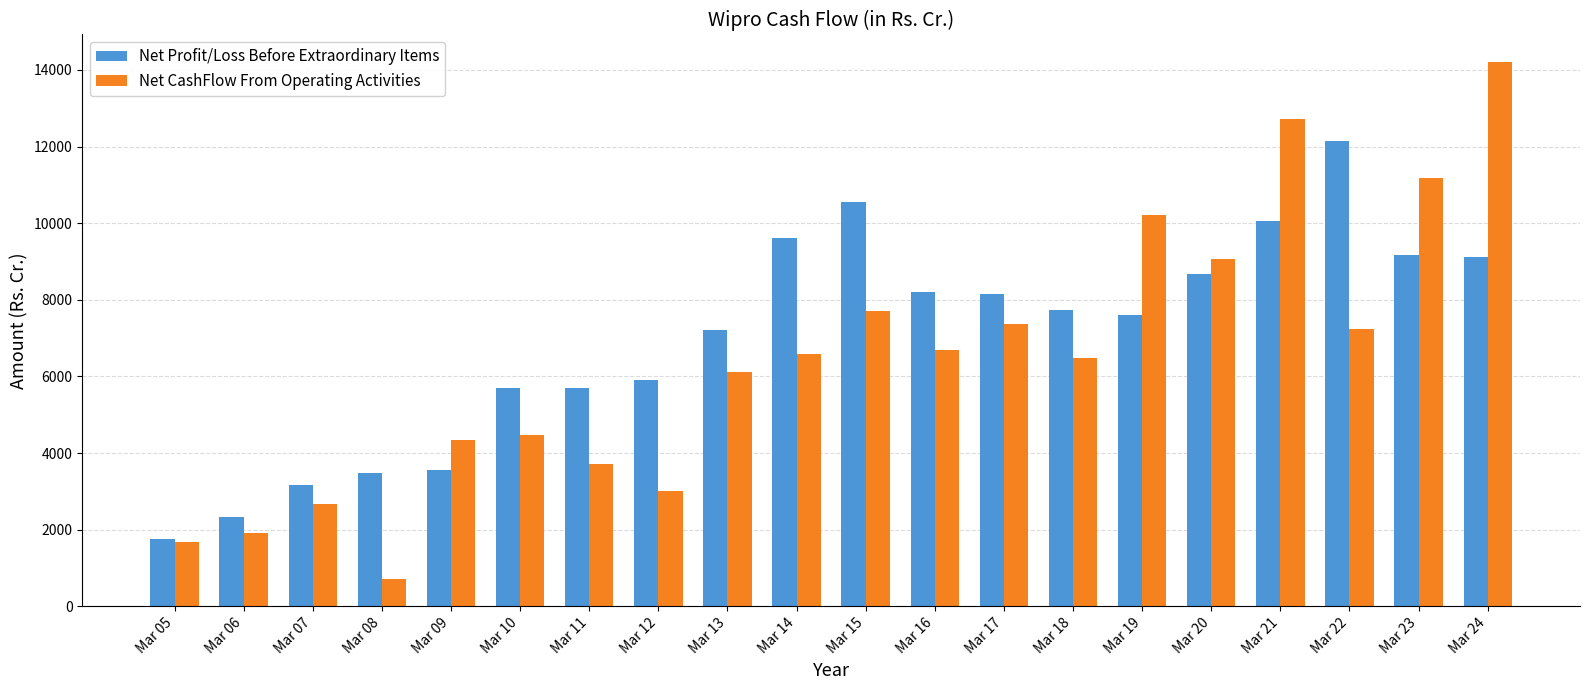

Where does the Net CashFlow From Operating Activities series first go above 6588?

Mar 14